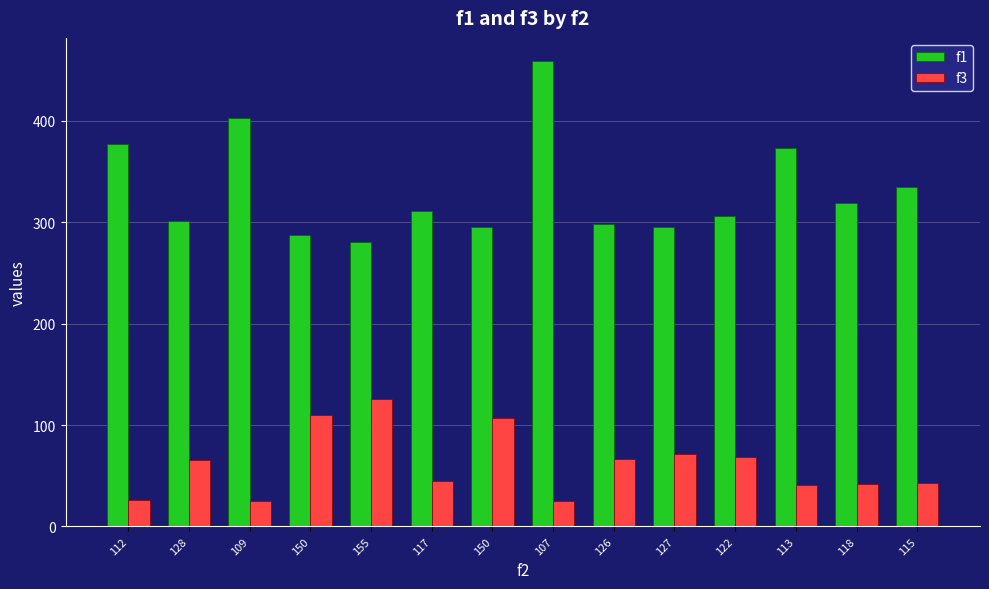

Reading right to left, what are all the values shown in this chart?

f1: 335.1	318.5	373.0	305.9	295.7	298.4	458.8	295.2	310.9	280.2	287.5	402.6	301.1	377.0
f3: 43.0	42.0	41.0	69.0	71.0	67.0	25.0	107.0	45.0	126.0	110.0	25.0	66.0	26.0